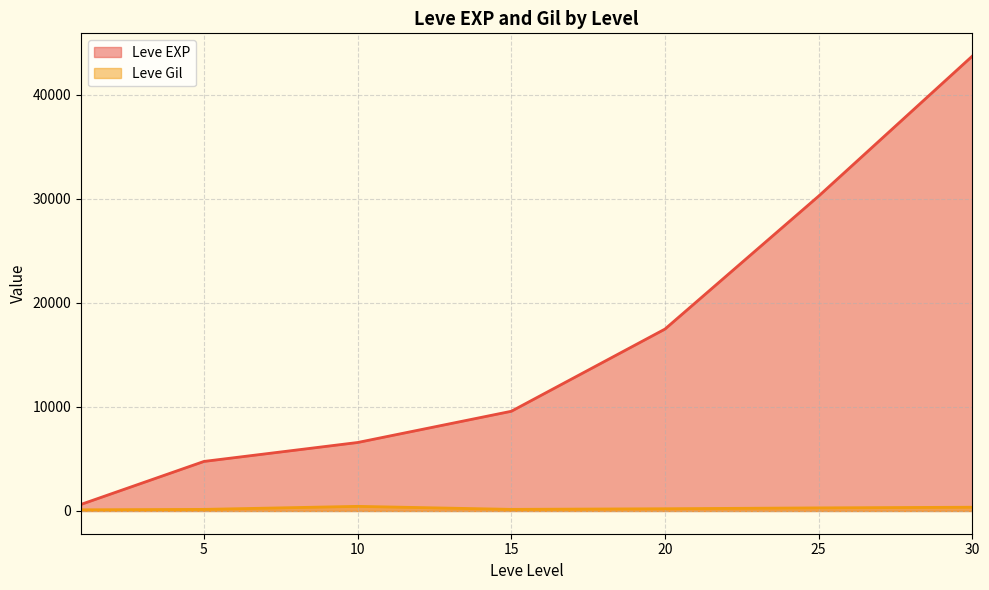

Count the number of data series in this chart.

2